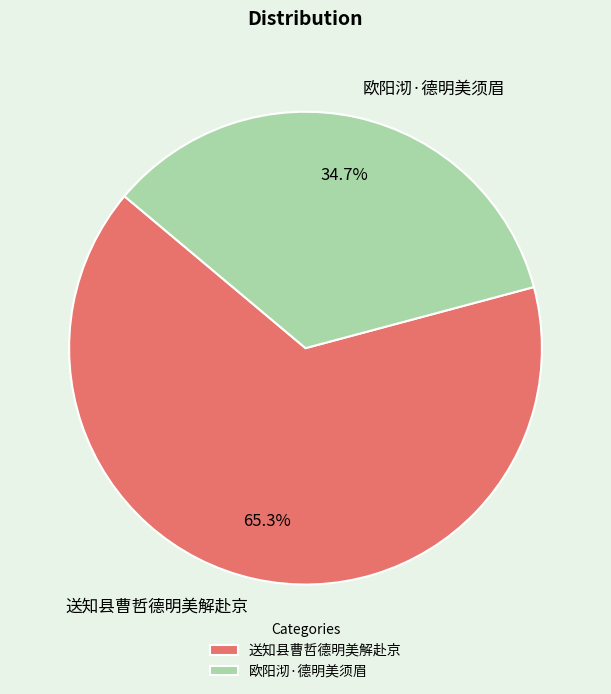

Is there a majority slice in this chart?

Yes